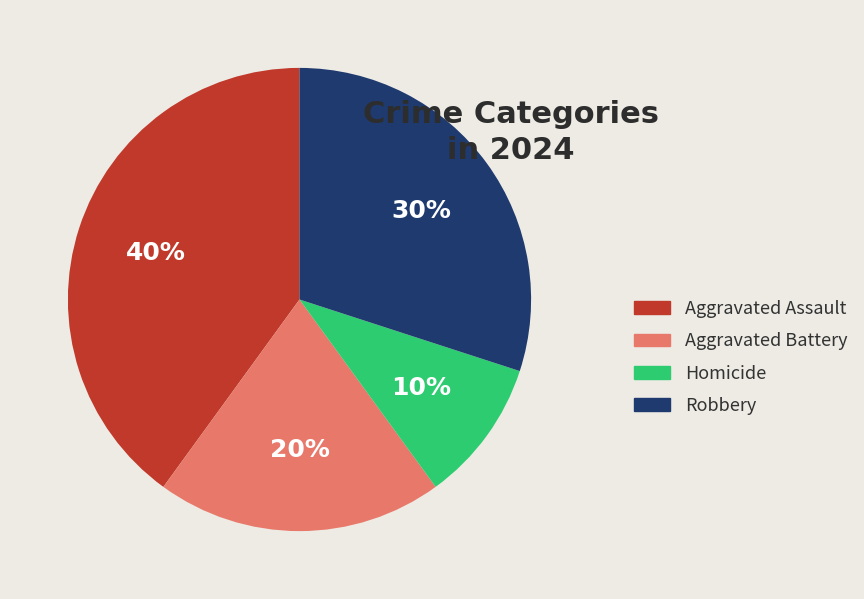

Between Robbery and Aggravated Assault, which is larger?

Aggravated Assault